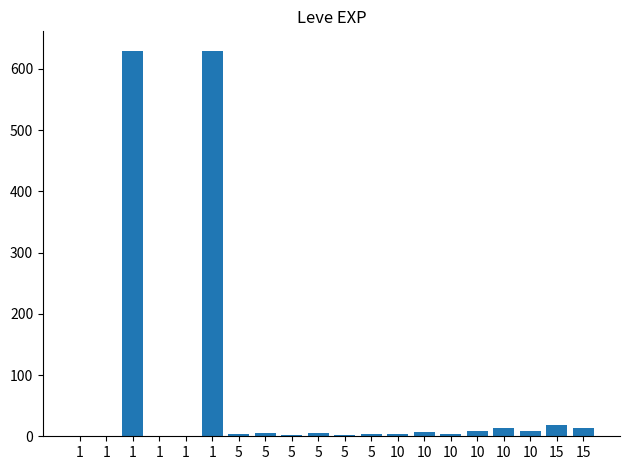

How many categories are shown in the chart?

20